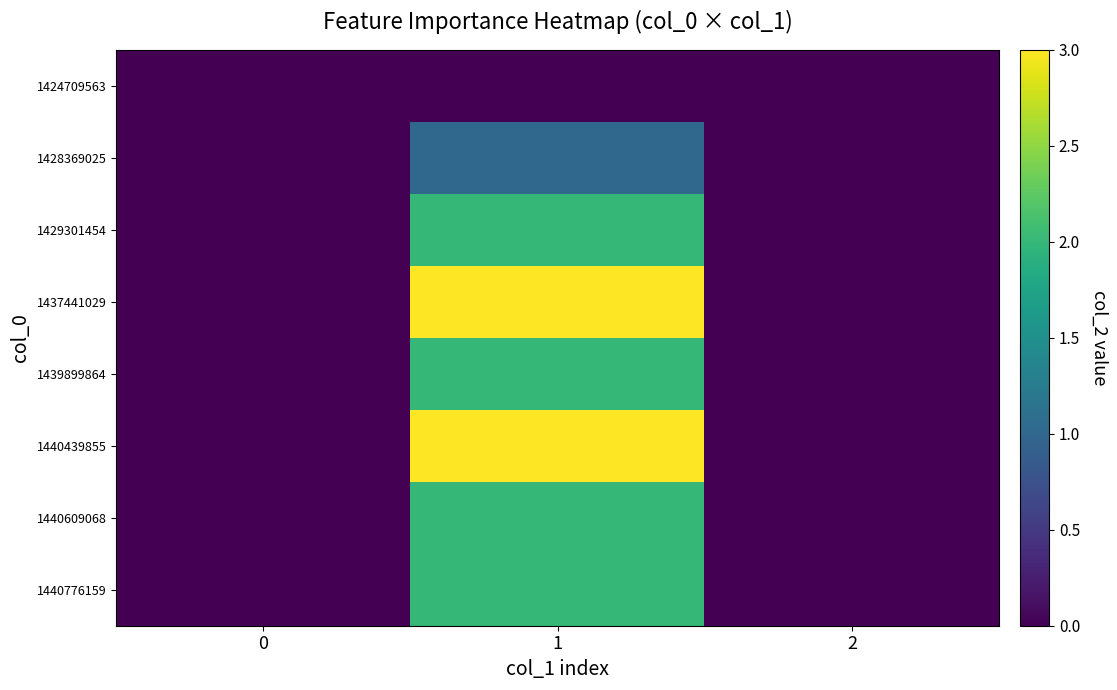

List the labels in order of 1428369025 value, smallest first.

0, 2, 1